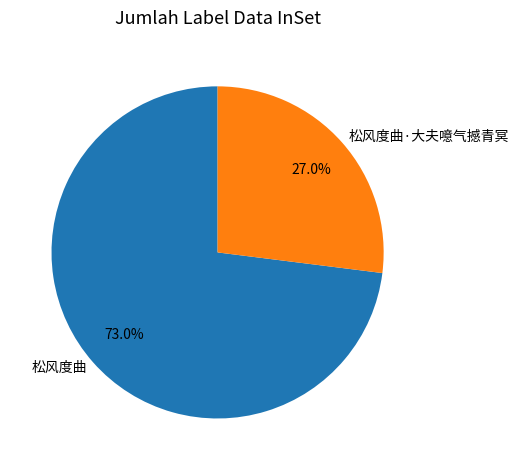

True or false: 松风度曲·大夫噫气撼青冥 accounts for 38% of the total.

False